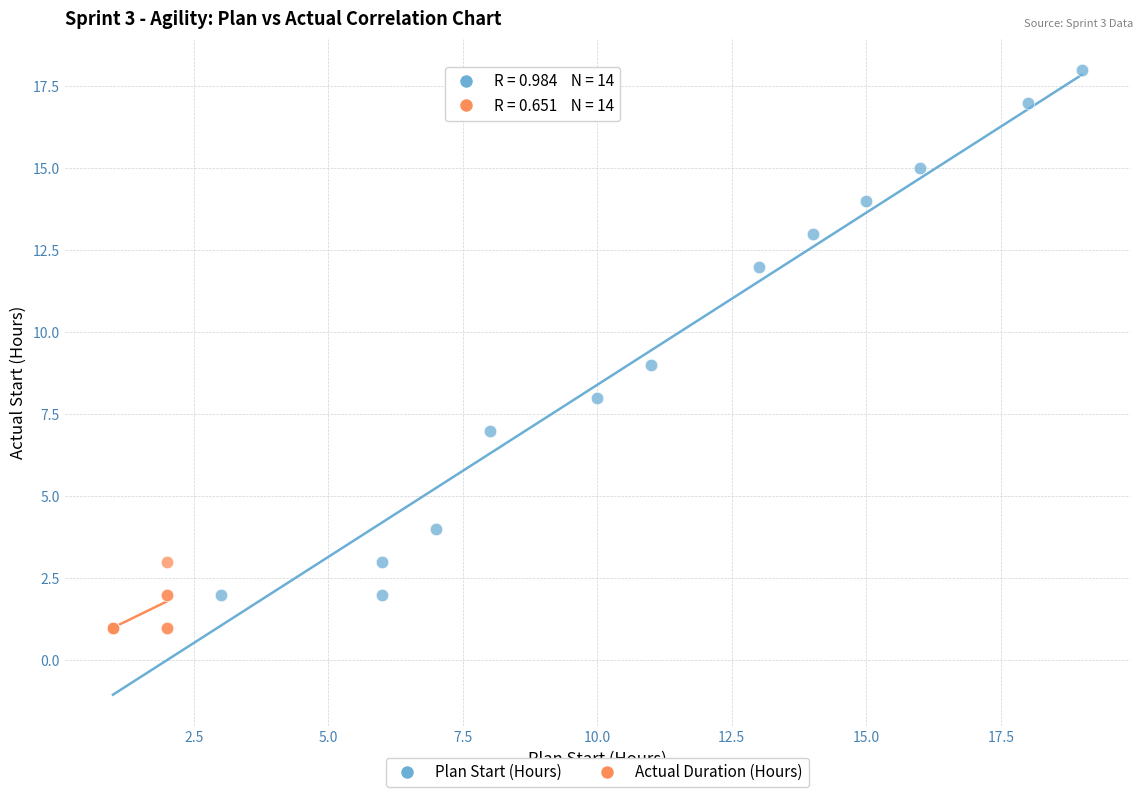

Which series has the largest Y range (max minus min)?

Plan Start (Hours)